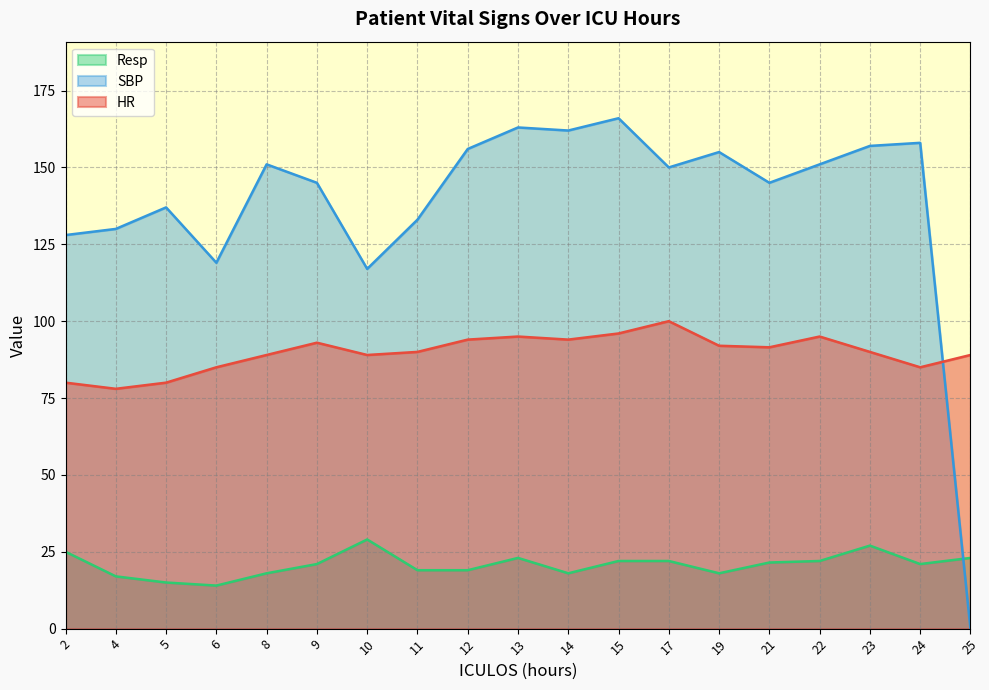

What is the value of the HR point at the 17th from the left?

90.0